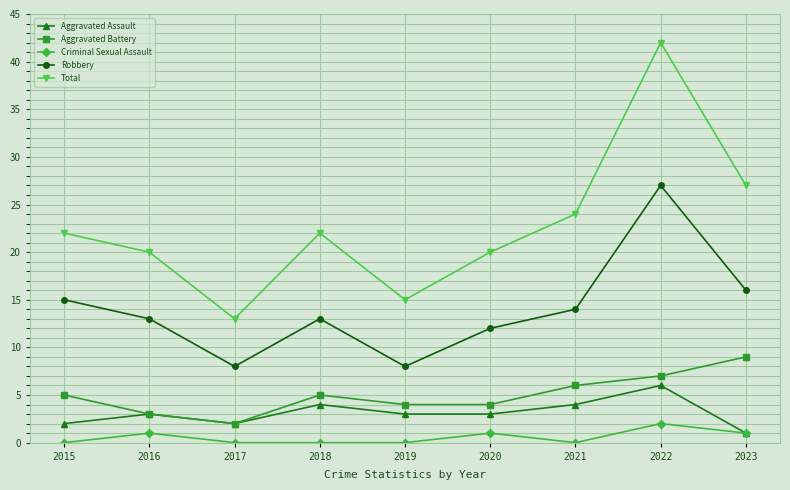

What is the sum of the Robbery values at 2021 and 2023?

30